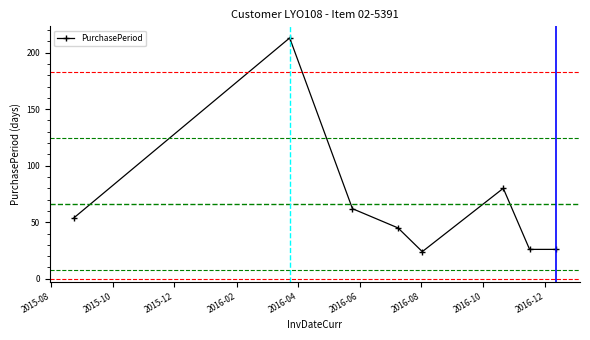

What is the difference between the maximum and second lowest values?

187